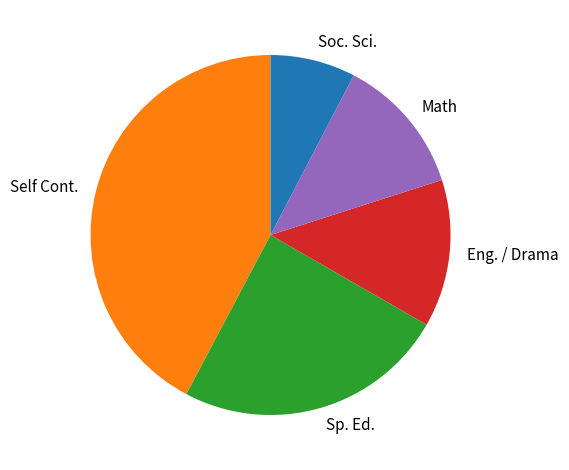

Is it true that Math is 12% of the pie?

True